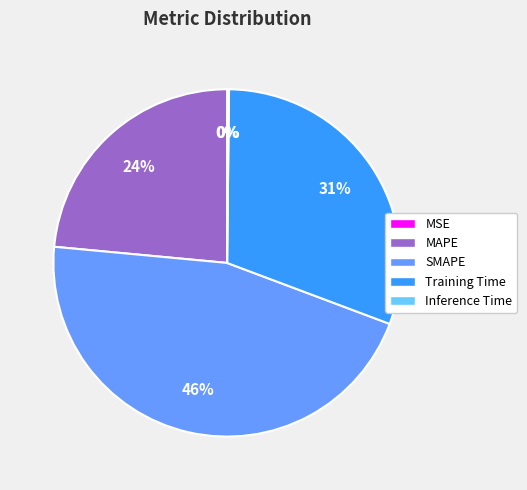

Which category has the biggest portion of the pie?

SMAPE